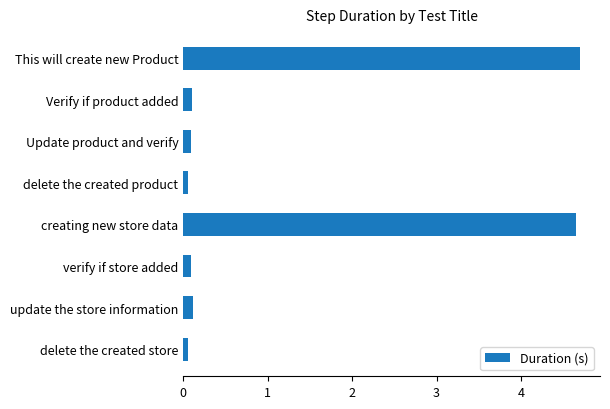

What is the label of the 4th bar from the bottom?

creating new store data